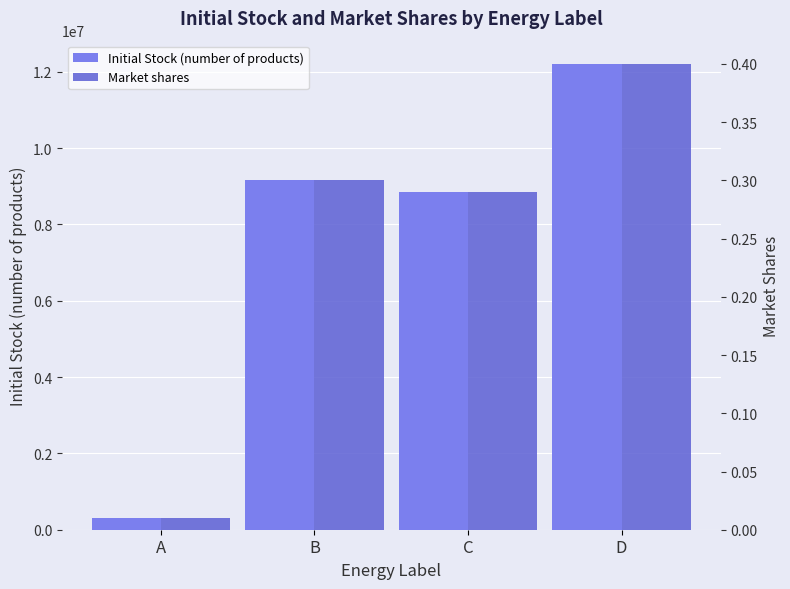

How many groups of bars are there?

4